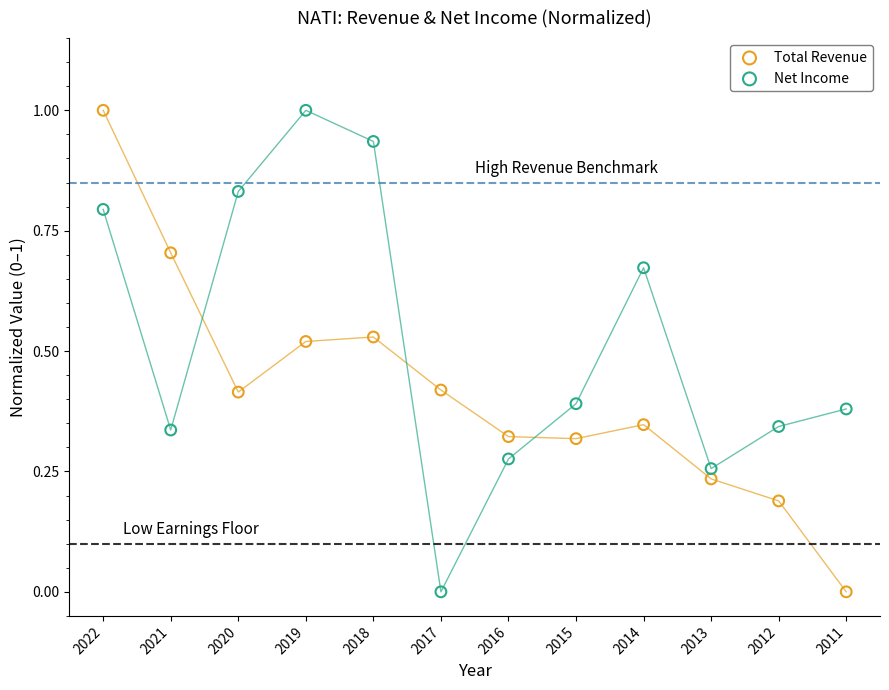

Across all data points, what is the range of Y values (max minus min)?

1.0